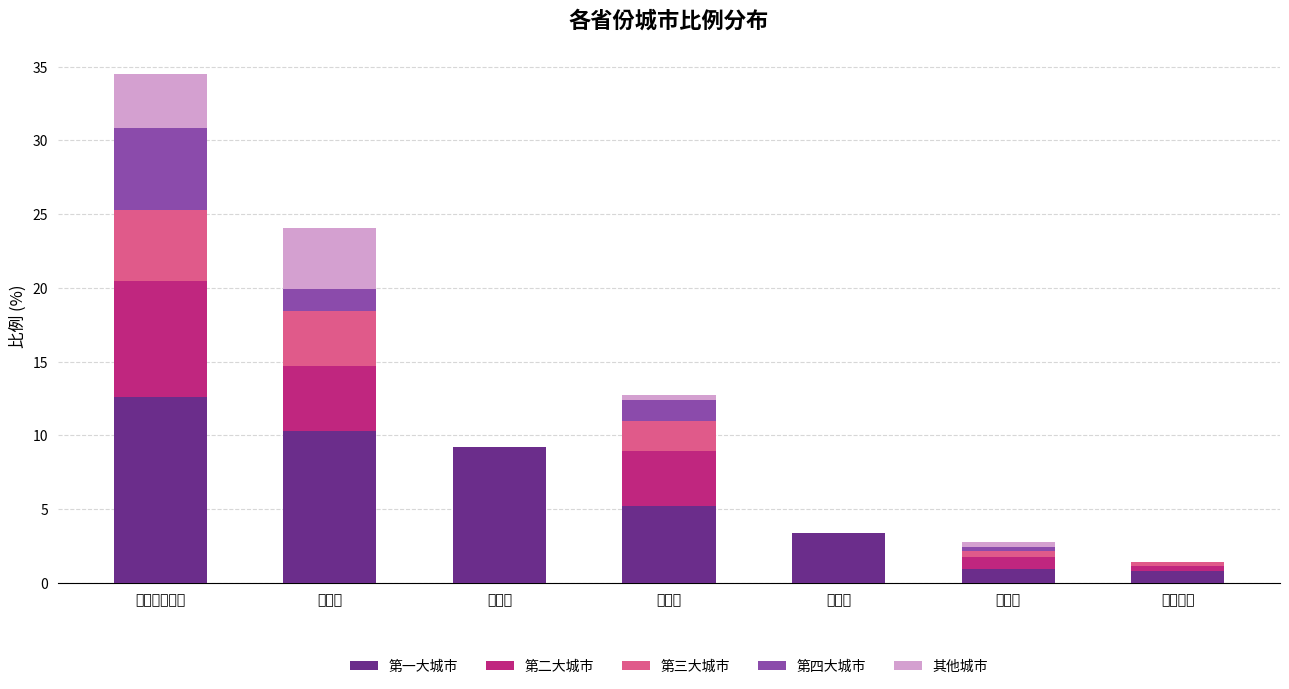

Which category has the highest value in the 第一大城市 series?

内蒙古自治区